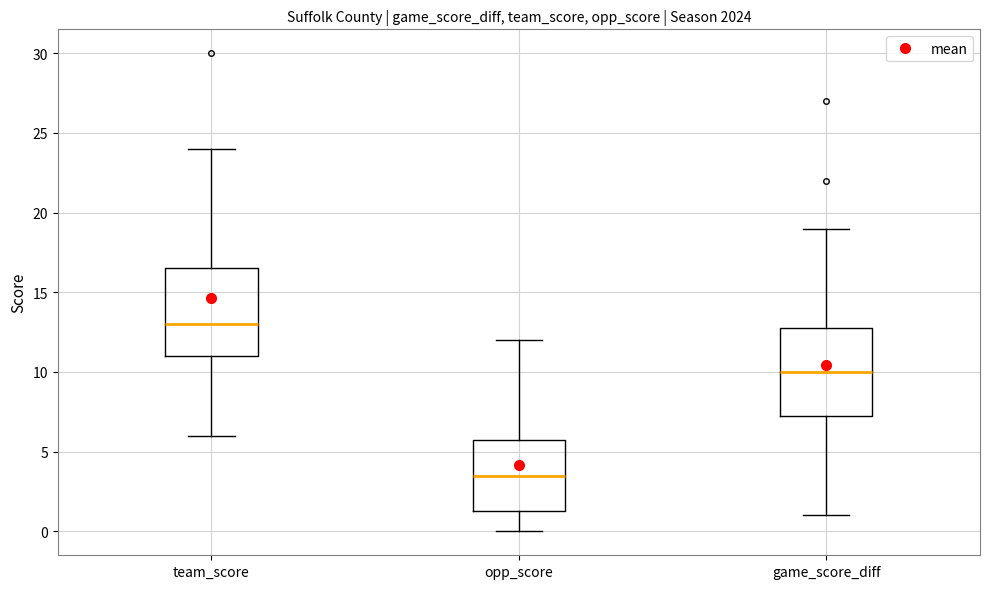

Reading left to right, transcribe this box plot: for each box, give where its median line is, the range the box spans, and where its two whiskers end, as read against the y-axis. The values are not printed on the chart, so give them approximately, as read against the axis.

team_score: median 13.0, box 11.0 to 16.5, whiskers 6.0 to 24.0
opp_score: median 3.5, box 1.5 to 6.0, whiskers 0.0 to 12.0
game_score_diff: median 10.0, box 7.5 to 13.0, whiskers 1.0 to 19.0